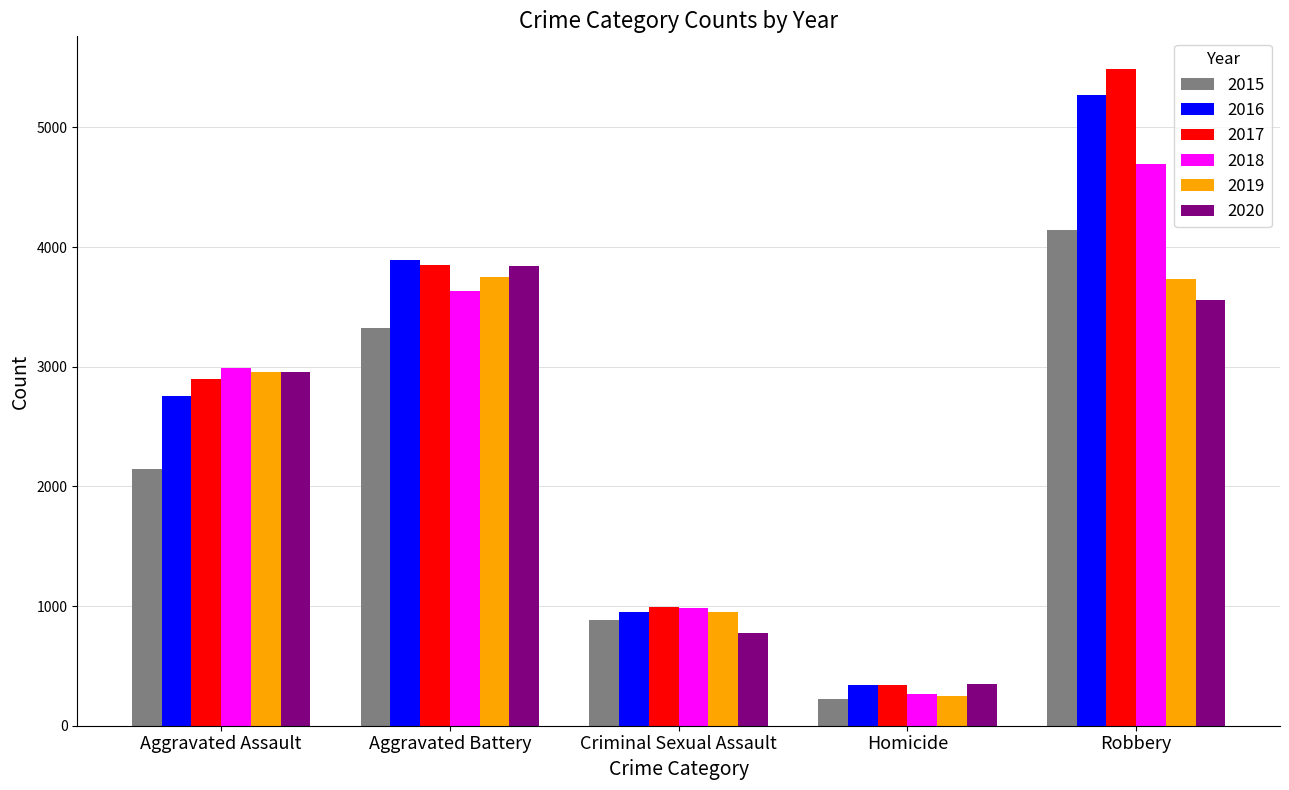

True or false: 2015 has a value of 2143 at Aggravated Assault.

True